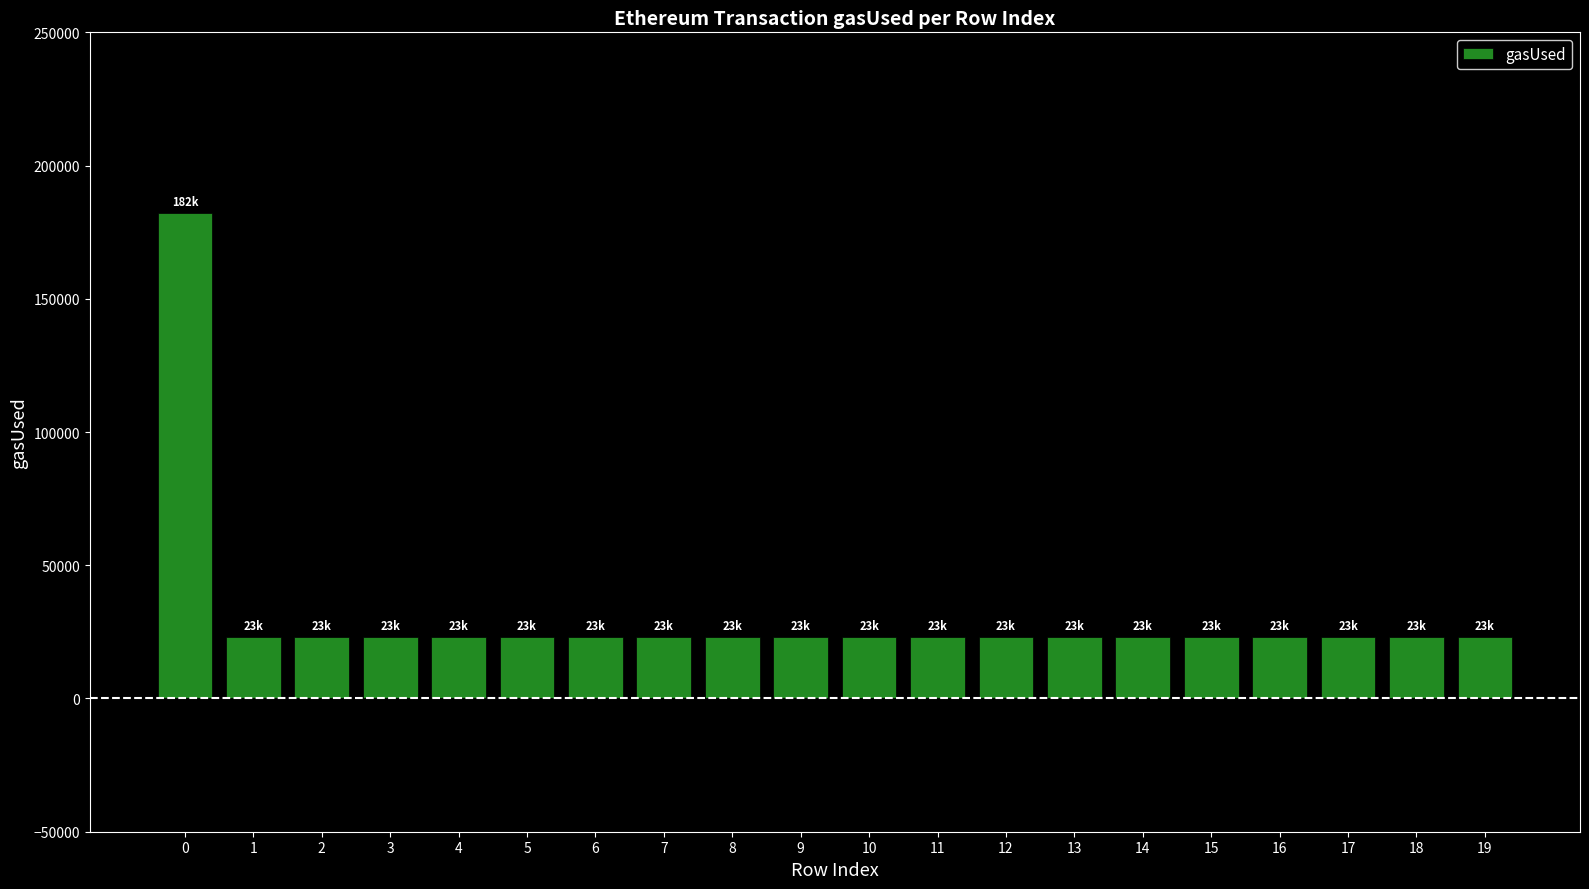

What is the sum of all values?

618409